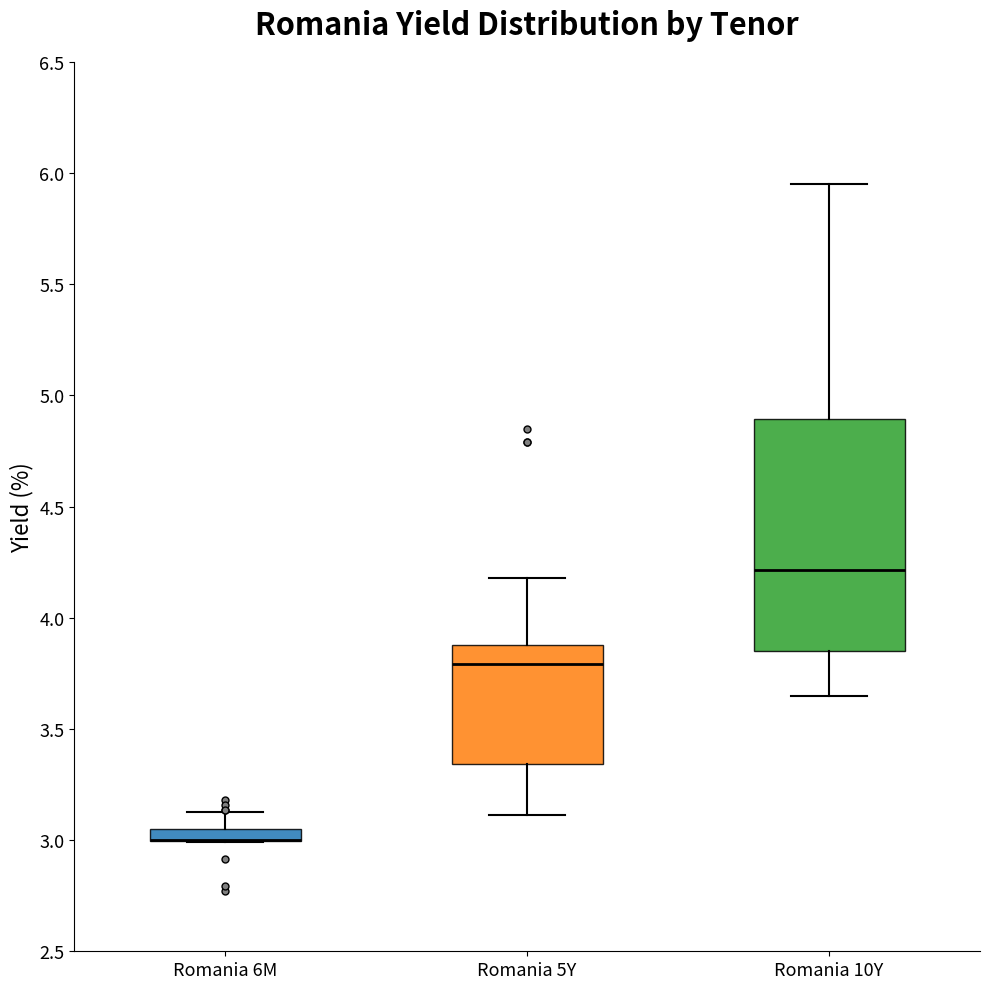

Where is the upper edge of the box for Romania 6M on the y-axis? The values are not printed on the chart, so give them approximately, as read against the axis.

3.05